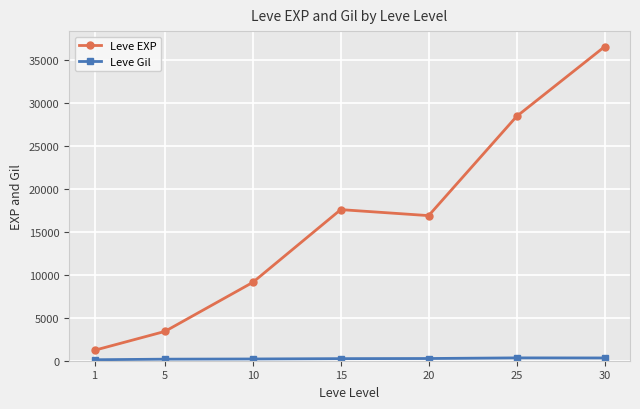

Which series changed the most between 15 and 25?

Leve EXP